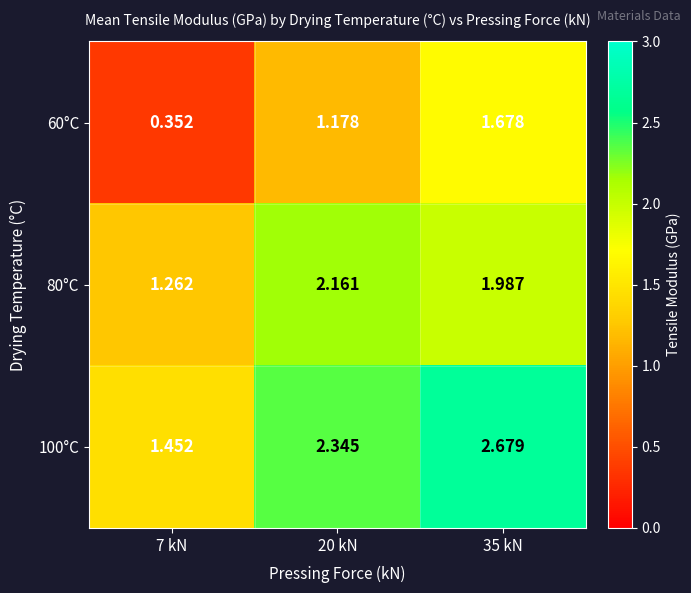

Is the value of 80°C at 35 kN greater than the value of 60°C at 35 kN?

Yes